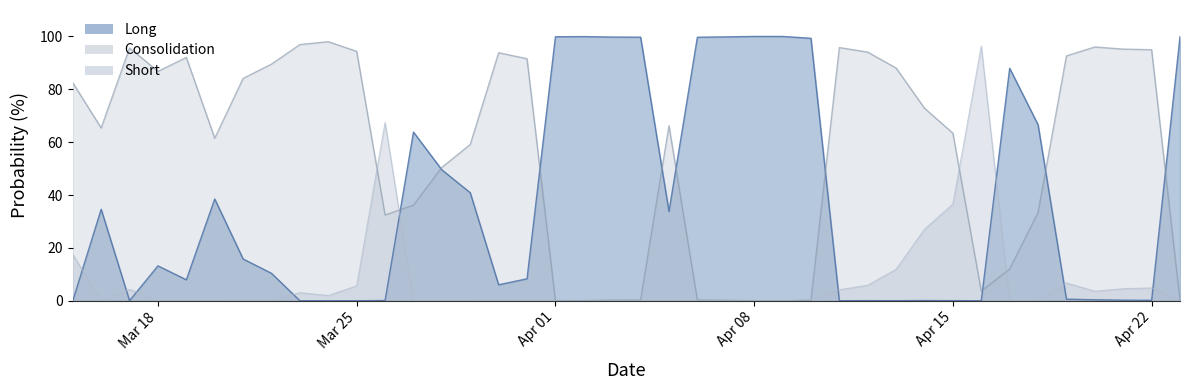

At how many categories does at least one series exceed 81?

30